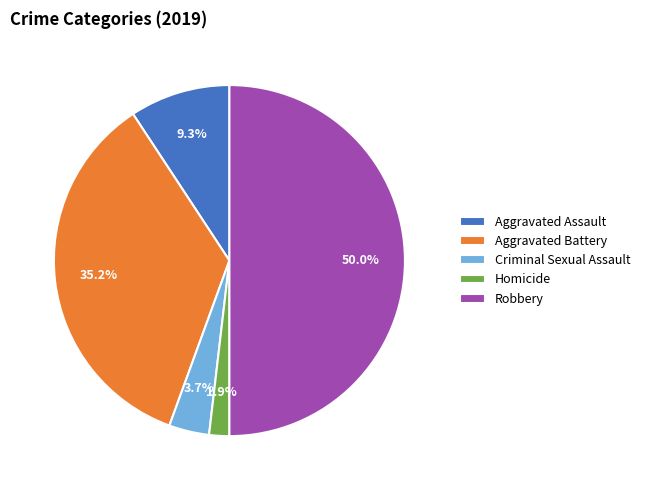

The Homicide slice represents 2% of the pie. True or false?

True